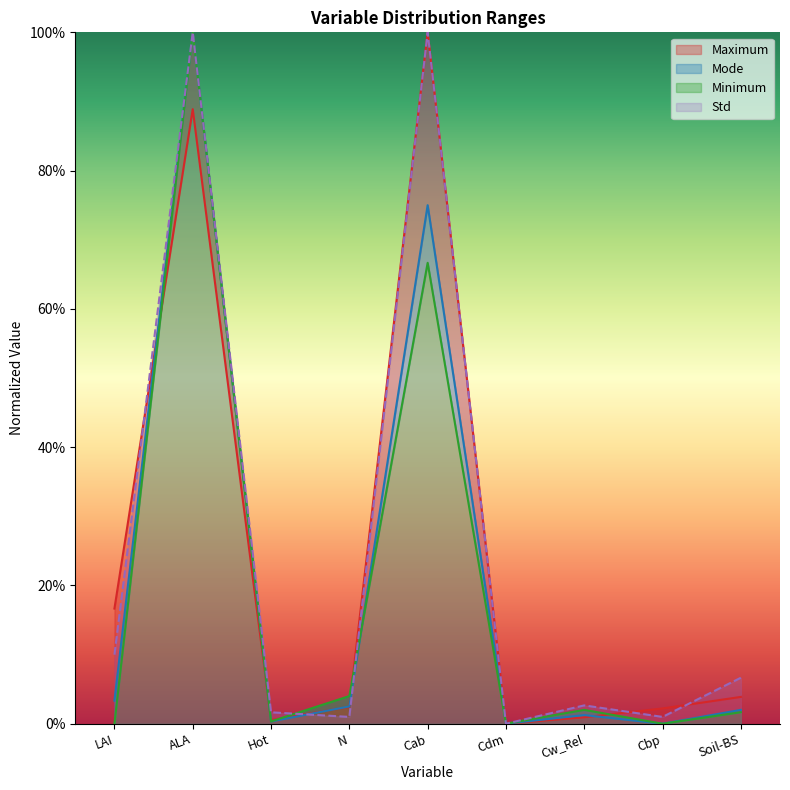

What are all the series names shown in the legend?

Maximum, Mode, Minimum, Std